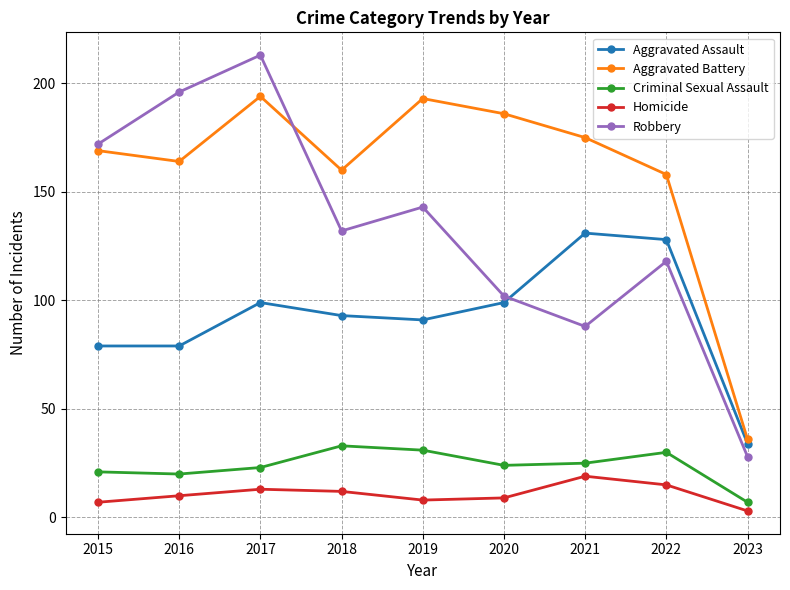

Which series has the largest range (max minus min)?

Robbery